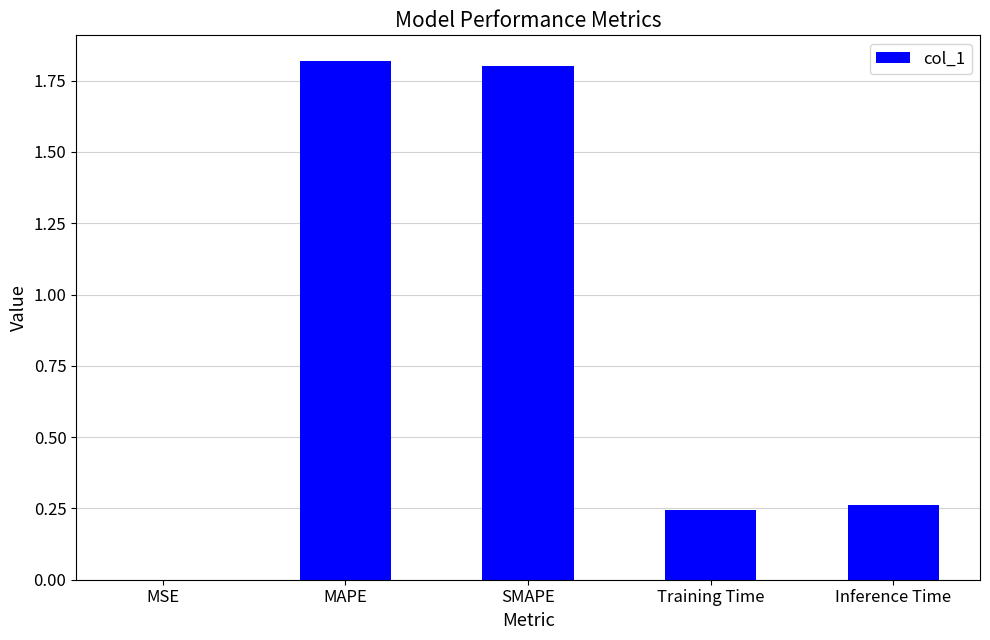

What is the ratio of the value at MAPE to the value at SMAPE?

1.0